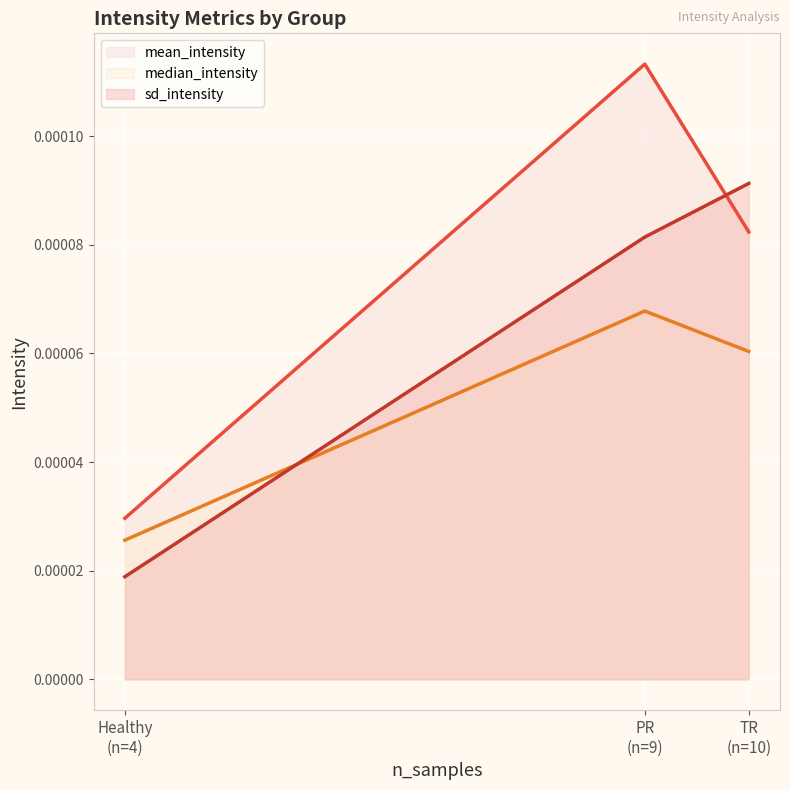

At which label is sd_intensity (line) closest to 0?

Healthy
(n=4)